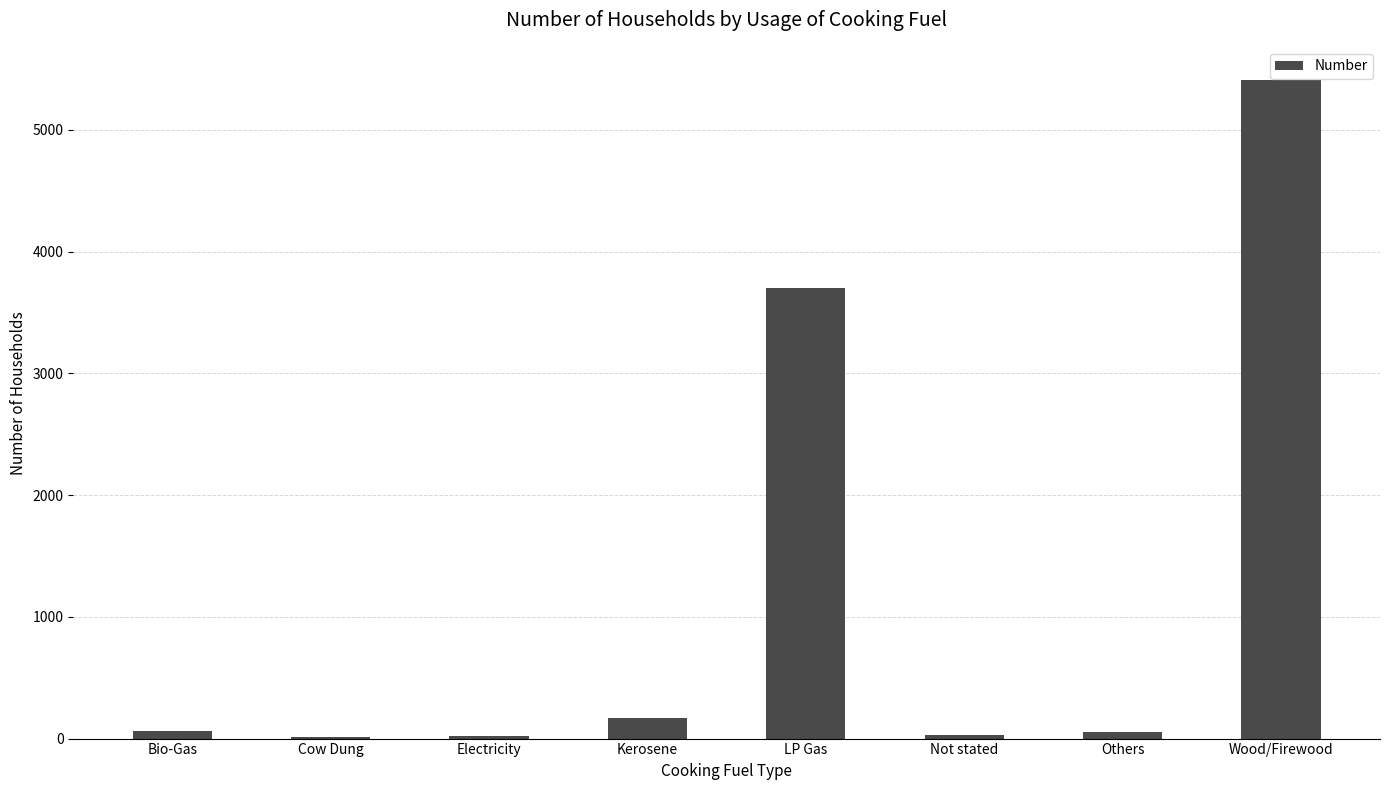

What is the sum of all values?

9460